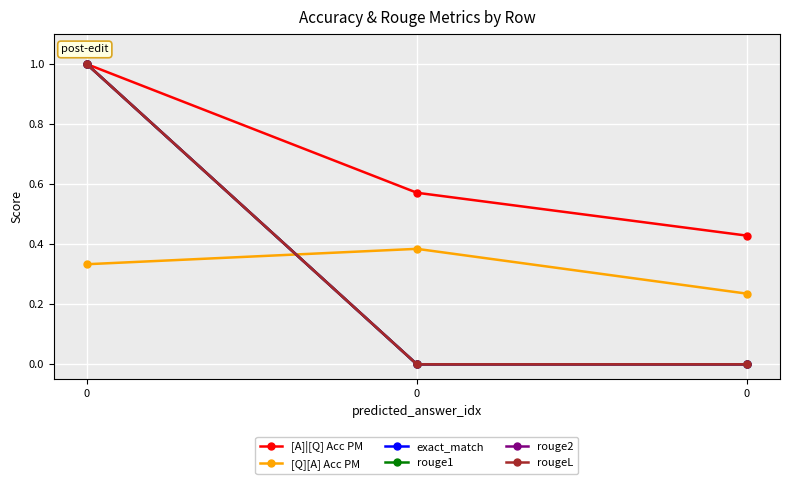

Reading left to right, transcribe all the data shown in this chart.

[A]|[Q] Acc PM: 1.0	0.6	0.4
[Q][A] Acc PM: 0.3	0.4	0.2
exact_match: 1.0	0.0	0.0
rouge1: 1.0	0.0	0.0
rouge2: 1.0	0.0	0.0
rougeL: 1.0	0.0	0.0